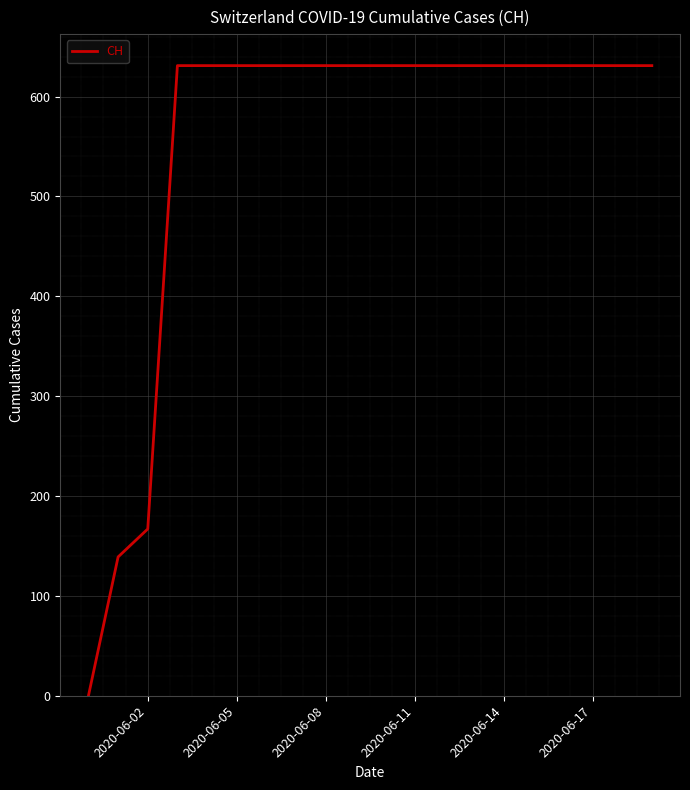

What is the maximum value shown in the chart?

631